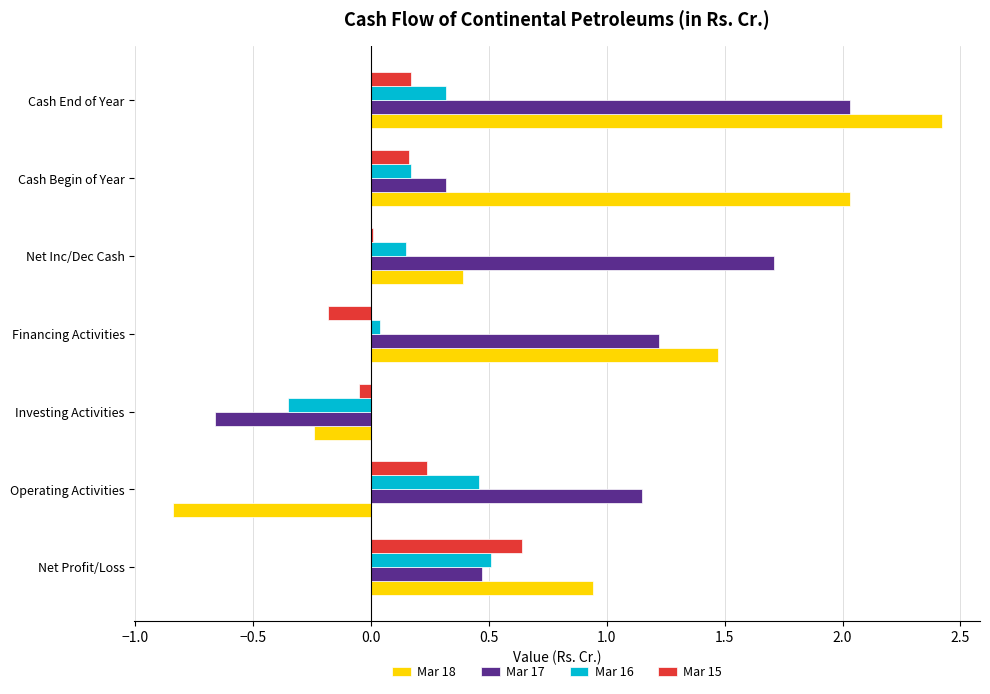

Which label corresponds to the largest value in the chart?

Cash End of Year